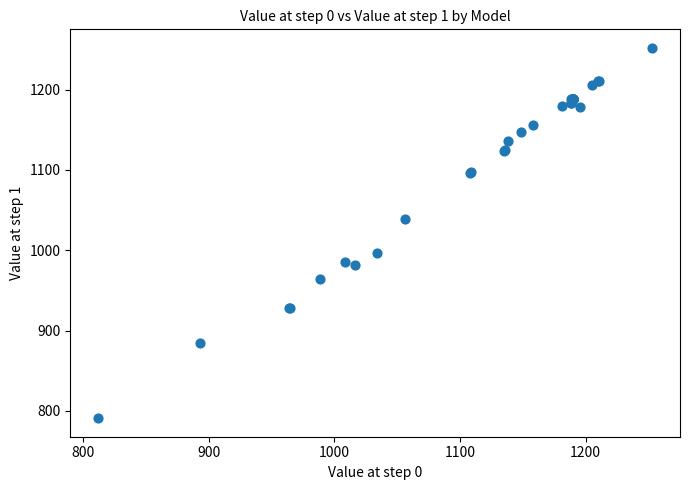

What Y value in the scatter plot is closest to 1021?

1039.2